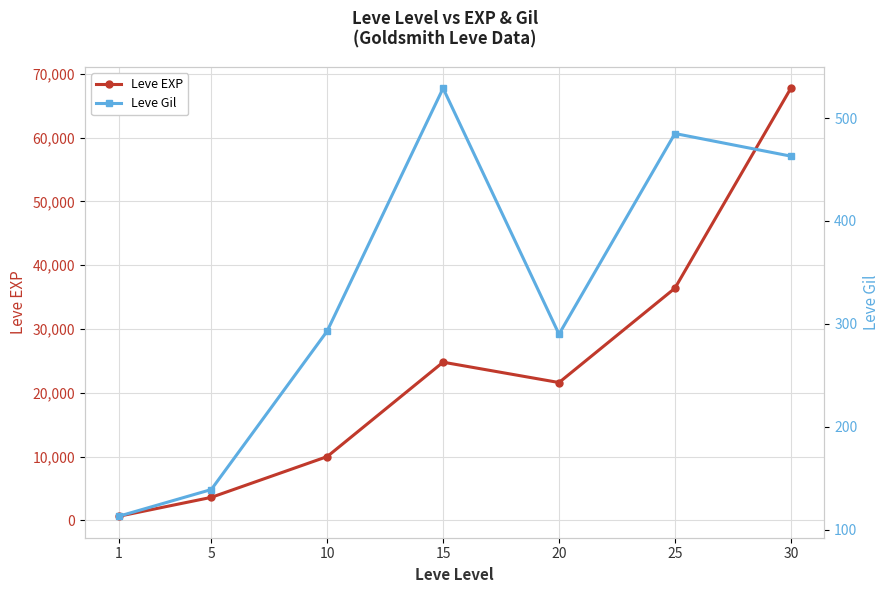

True or false: Leve EXP and Leve Gil intersect in this chart.

False